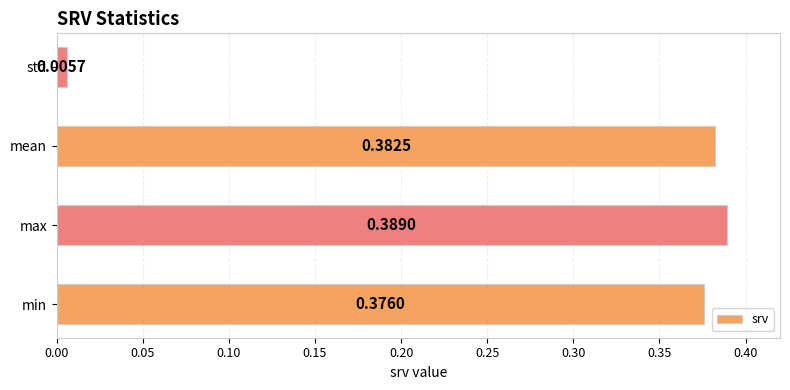

List the labels in order of value, largest first.

max, mean, min, std